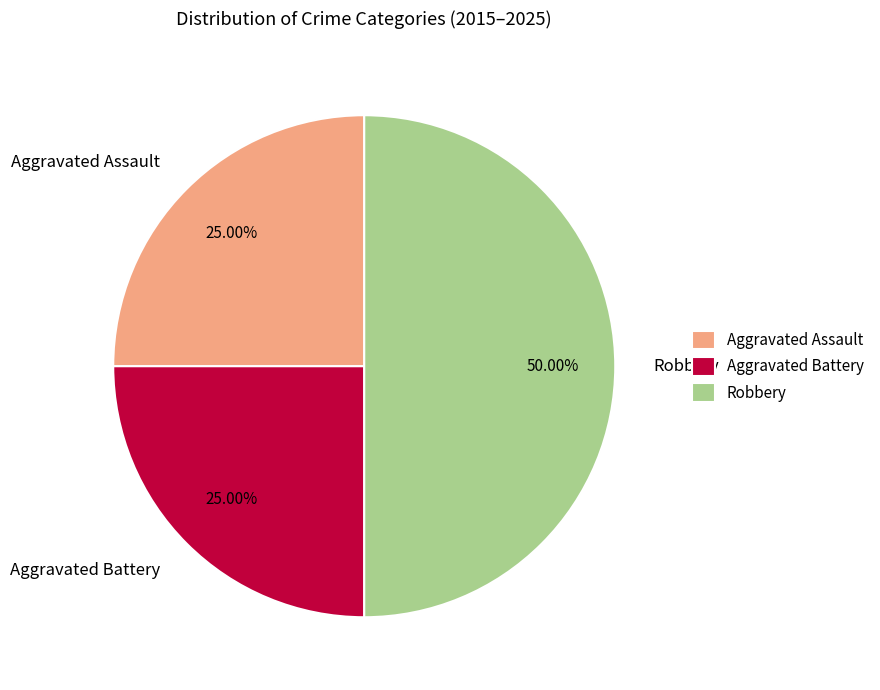

Is Aggravated Assault the majority of the pie?

No